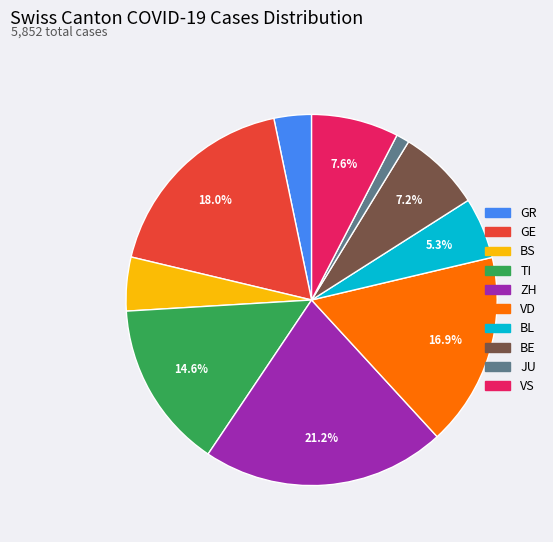

Is there any slice that represents more than half of the pie?

No